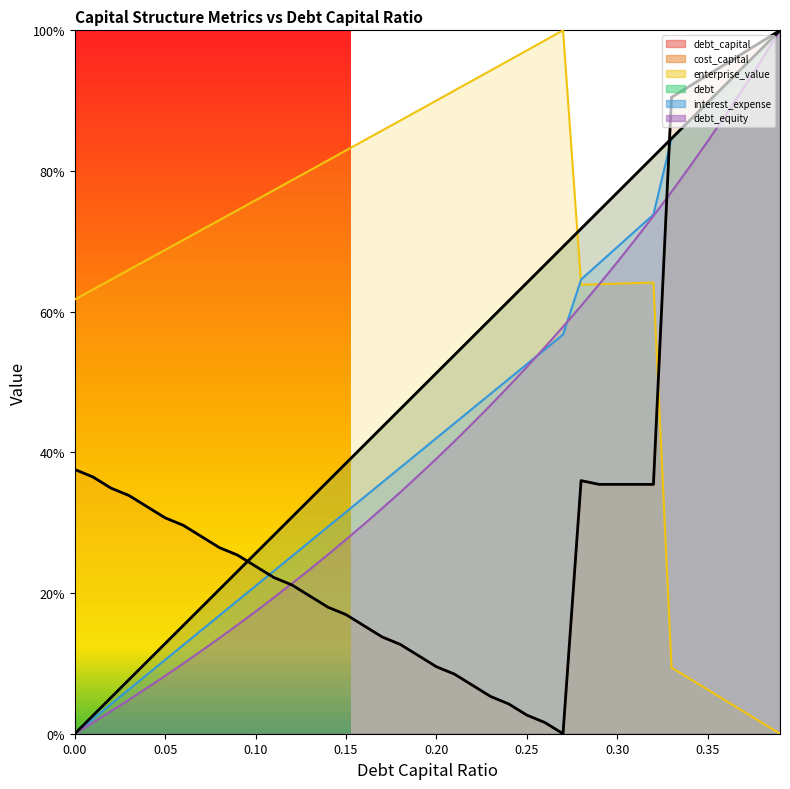

What is the average value of the debt series?

0.5